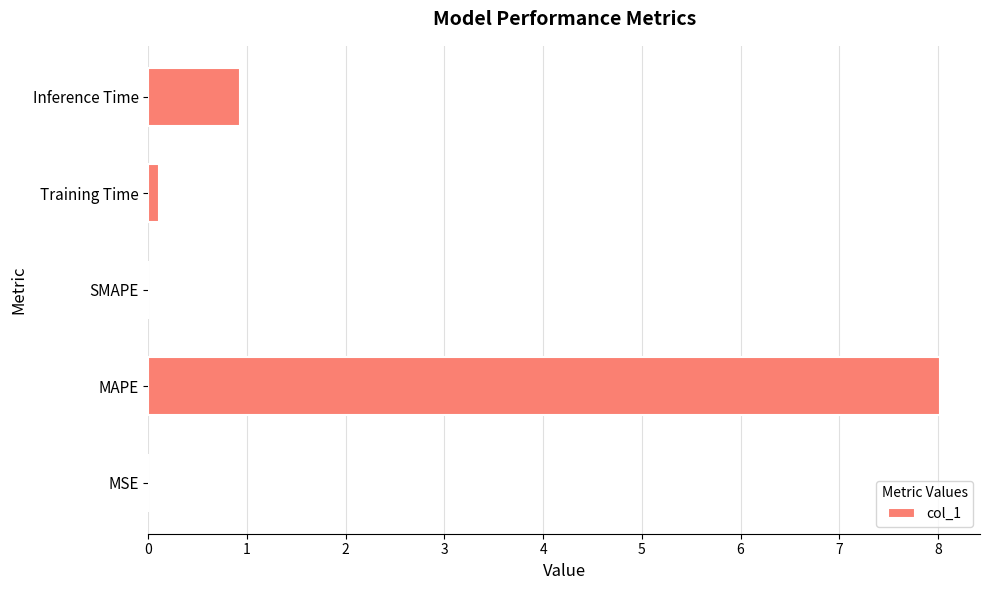

Between Inference Time and MAPE, which is larger?

MAPE